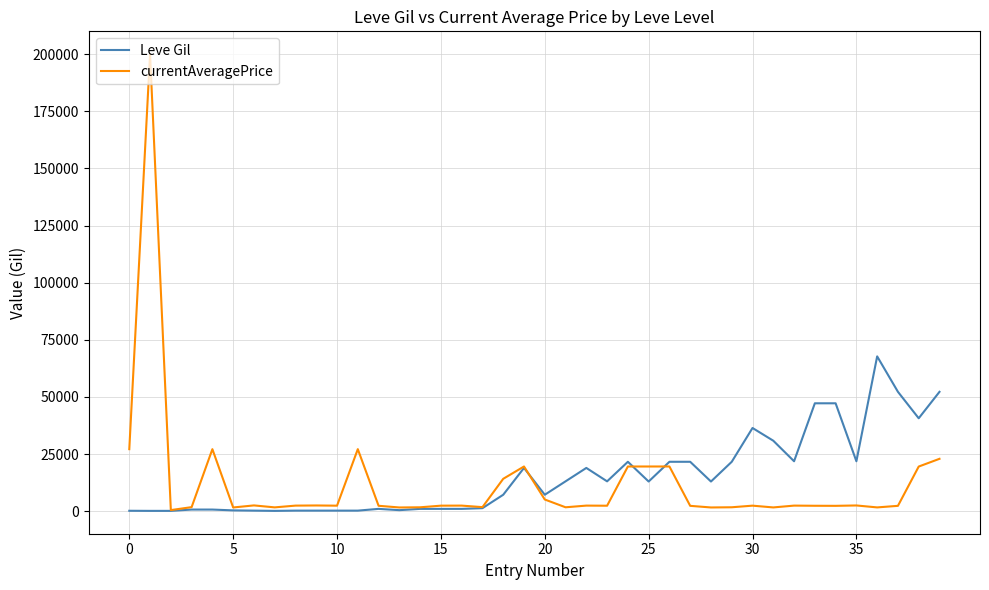

Which series has the largest total across all categories?

Leve Gil